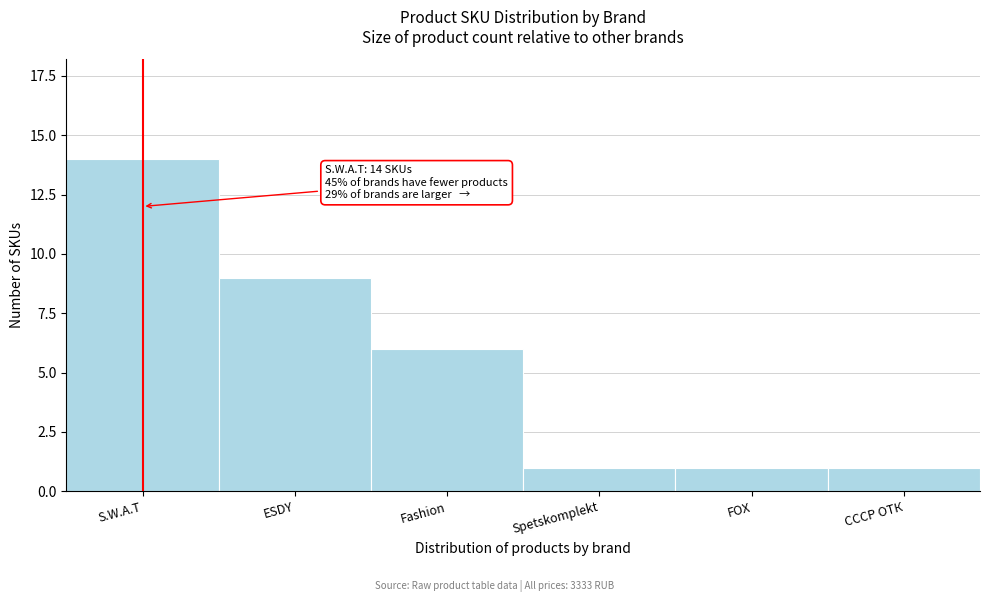

Reading left to right, what are all the values shown in this chart?

S.W.A.T=14	ESDY=9	Fashion=6	Spetskomplekt=1	FOX=1	СССР ОТК=1